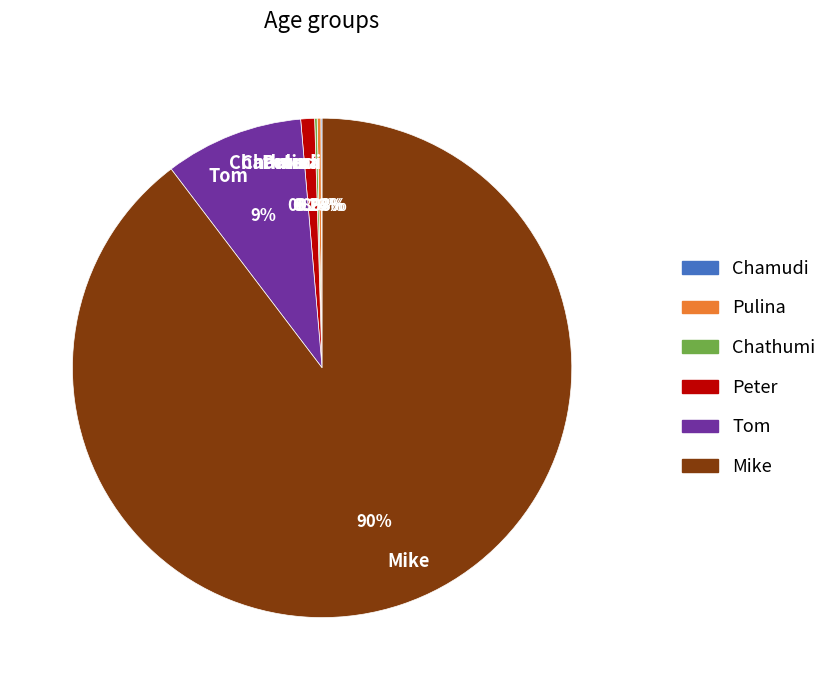

What is the largest slice in the pie chart?

Mike